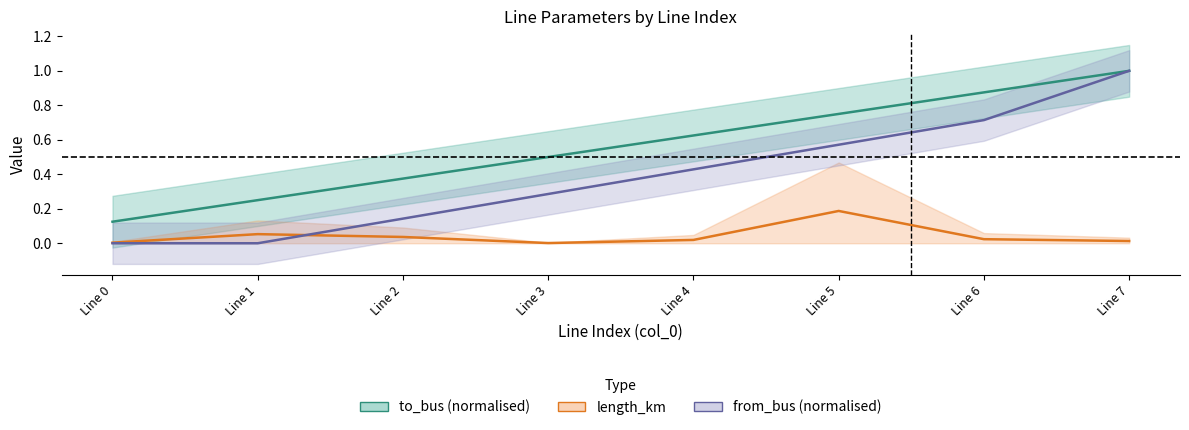

How many lines are shown in the chart?

3